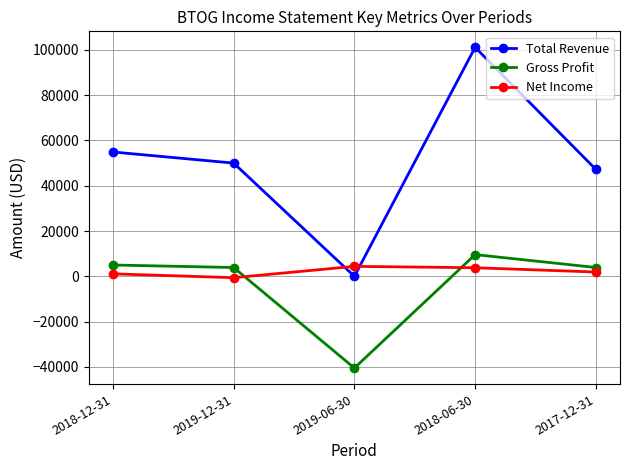

True or false: Total Revenue has more than 2 points higher than both neighbors.

False